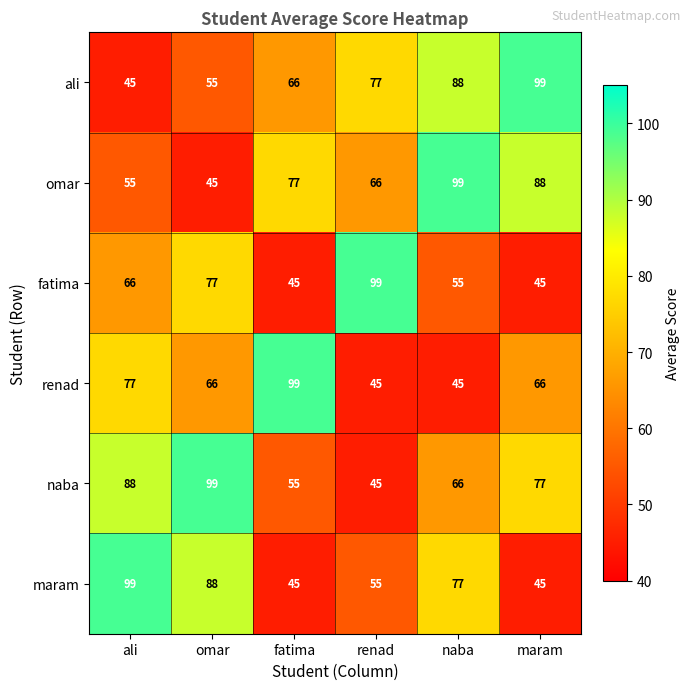

True or false: fatima has a value of 77 at fatima.

False